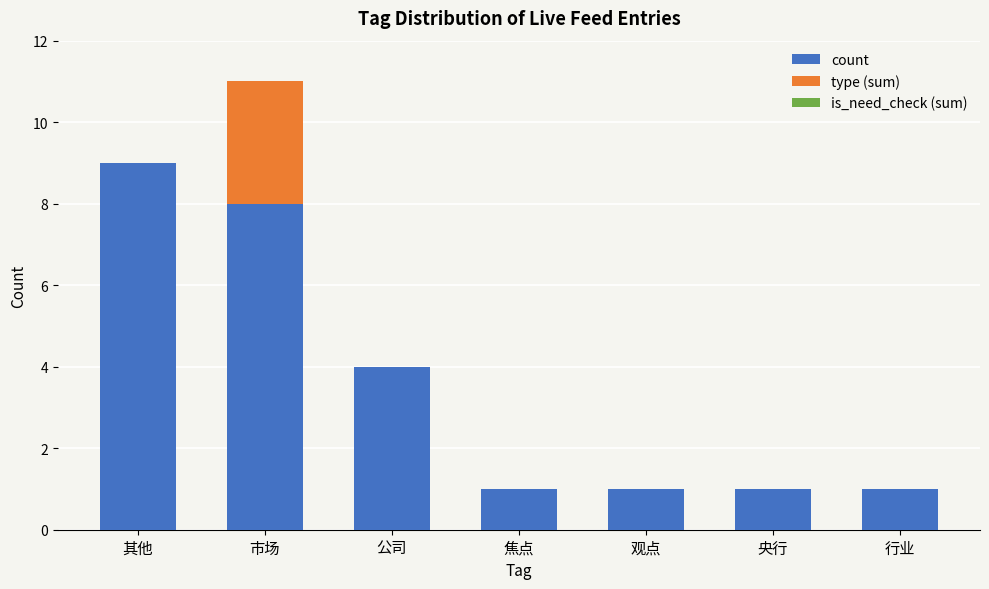

Is it true that count equals 2 at 焦点?

False